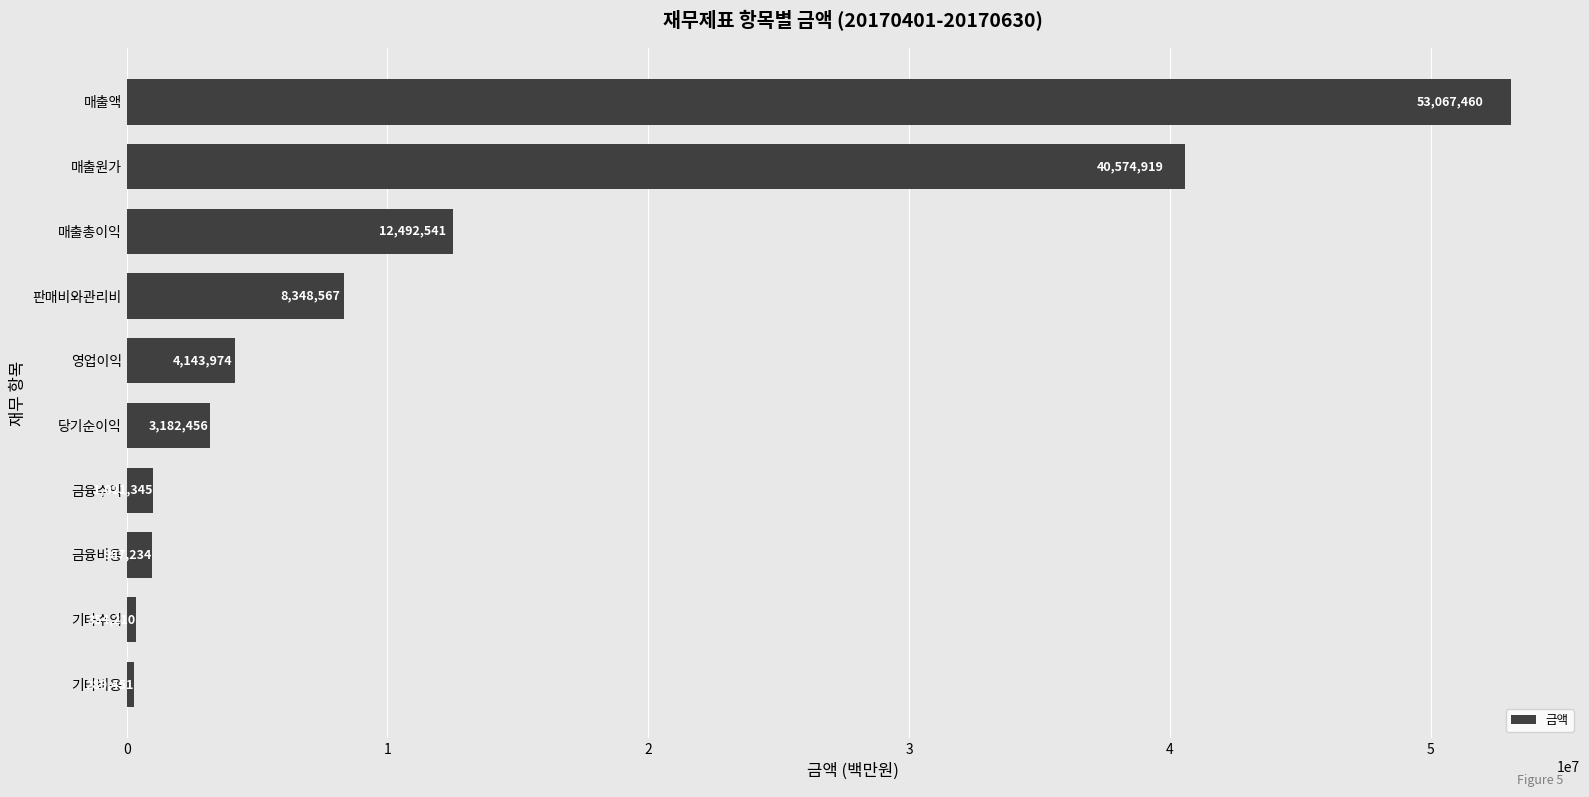

Reading top to bottom, transcribe all the data shown in this chart.

매출액=53067460	매출원가=40574919	매출총이익=12492541	판매비와관리비=8348567	영업이익=4143974	당기순이익=3182456	금융수익=1021345	금융비용=987234	기타수익=354210	기타비용=289451